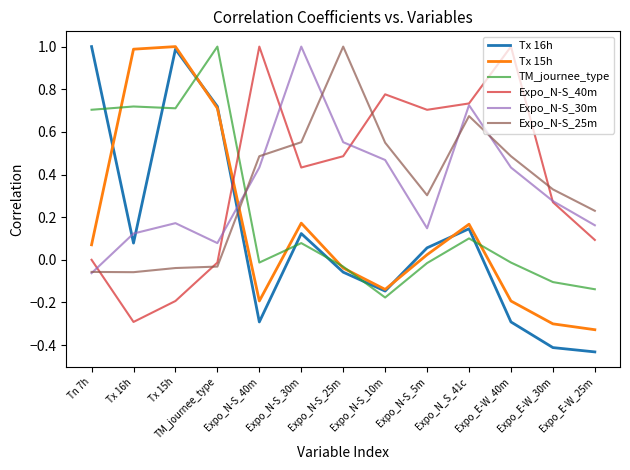

What is the sum of all Expo_N-S_30m values?

4.5